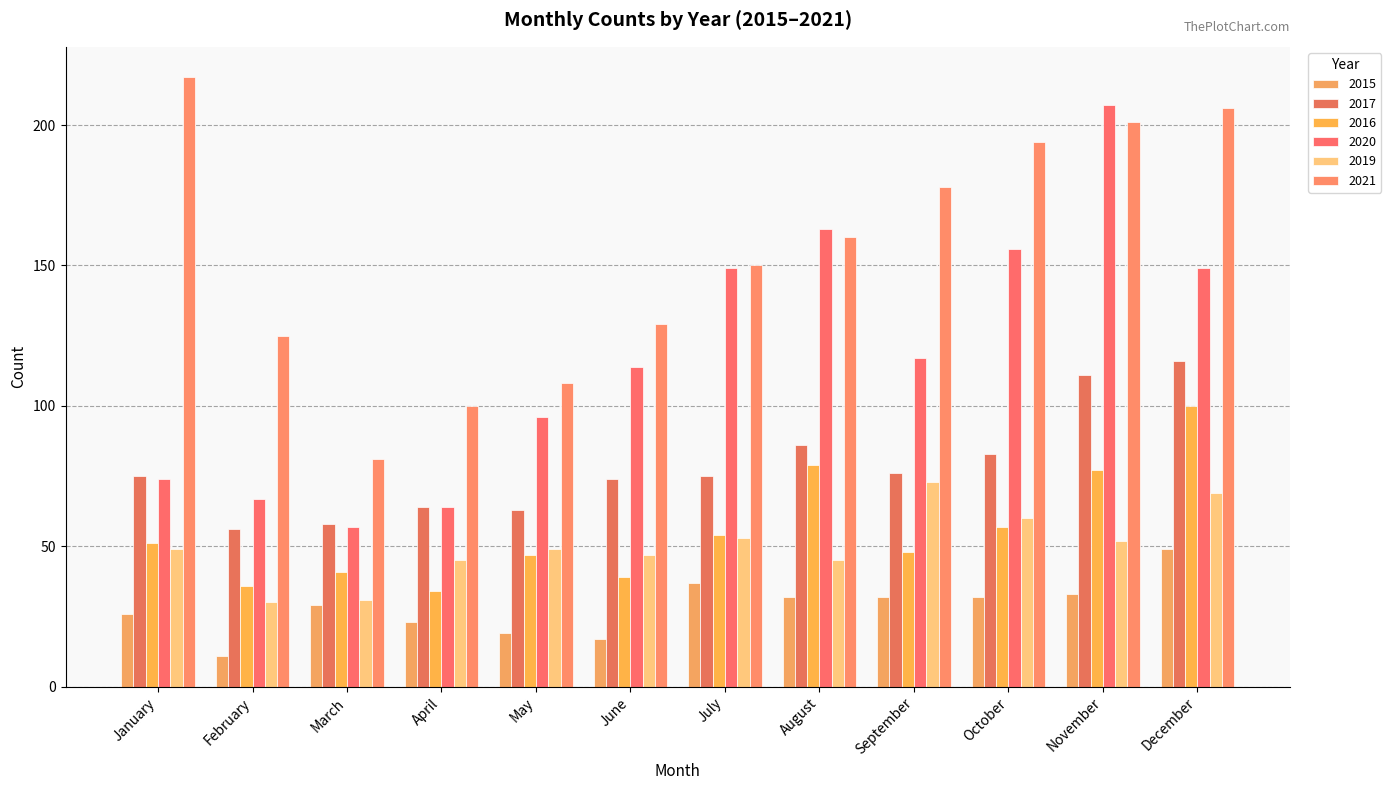

Is the value of 2016 at May greater than the value of 2020 at January?

No